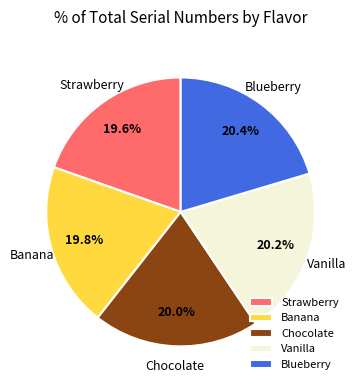

Do Chocolate and Blueberry together represent more than half of the pie?

No